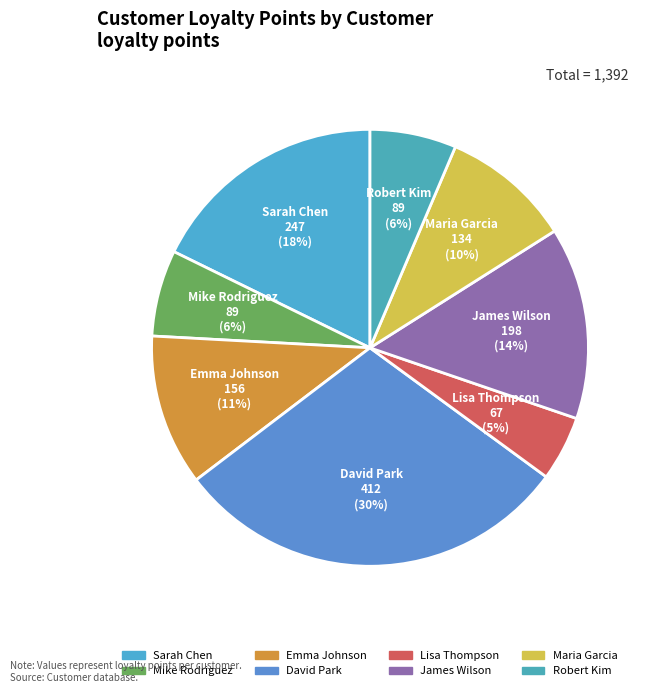

Does Mike Rodriguez account for over 50% of the chart?

No